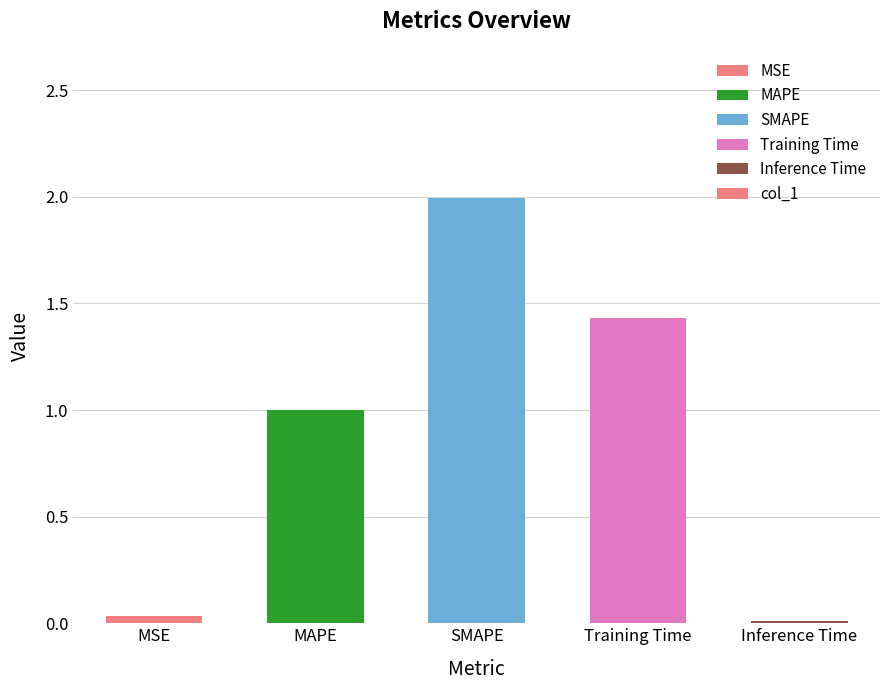

Rank the categories by value from lowest to highest.

Inference Time, MSE, MAPE, Training Time, SMAPE